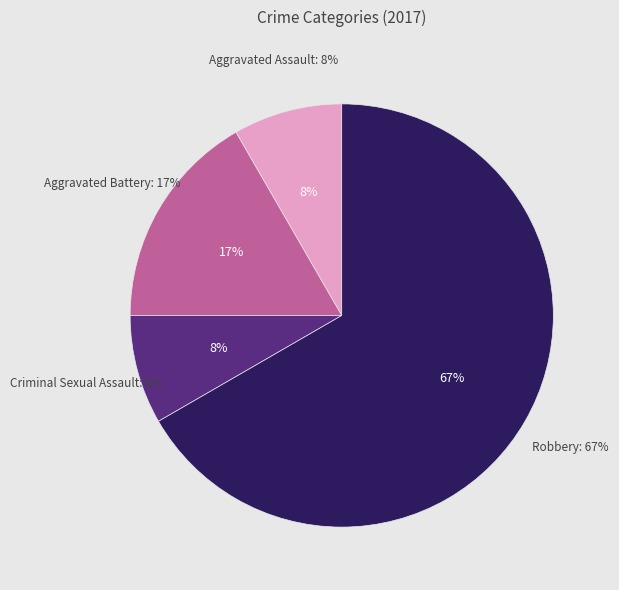

To the nearest percent, what is the average slice percentage?

25%